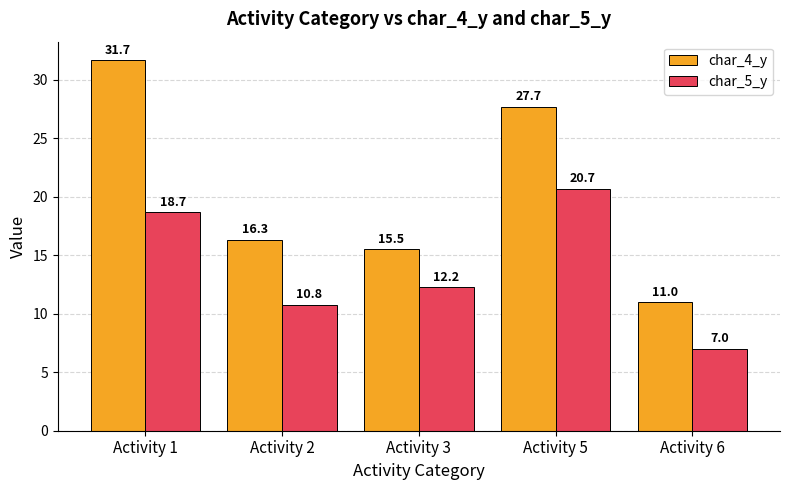

What is the highest value of the char_5_y series?

20.7